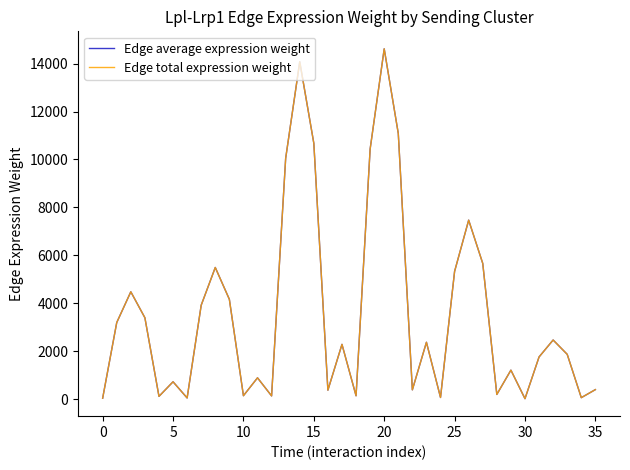

Which category has the lowest value across all series?

30